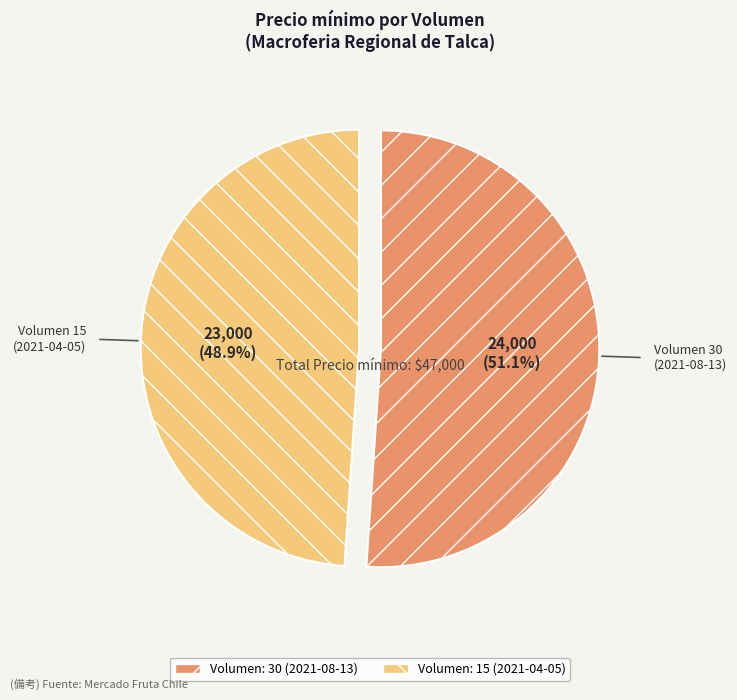

Which has a higher value, Volumen: 30 (2021-08-13) or Volumen: 15 (2021-04-05)?

Volumen: 30 (2021-08-13)